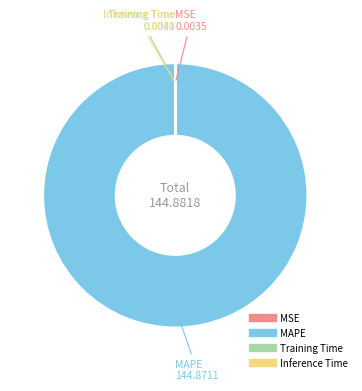

Does MAPE account for over 50% of the chart?

Yes